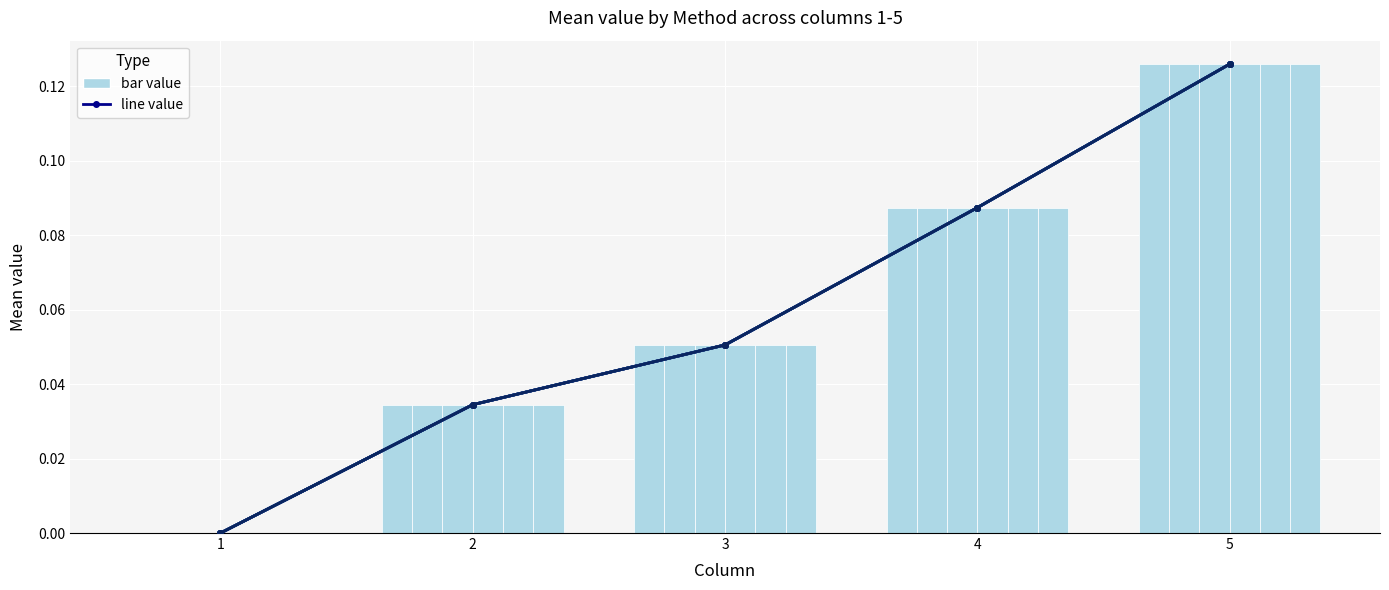

Where is GEMFIX_0.001 nearest to the value 0?

1